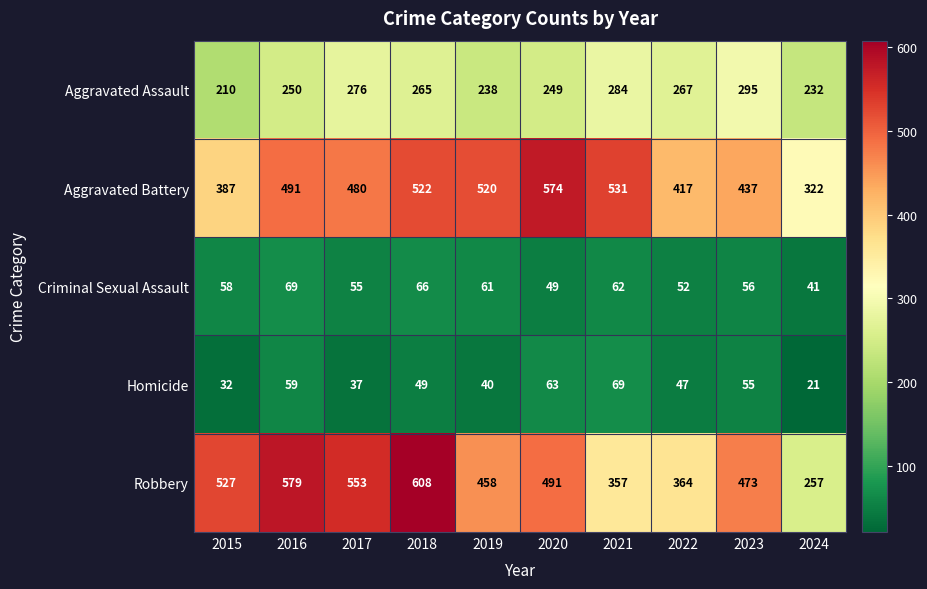

Which category has the highest value in the Homicide series?

2021